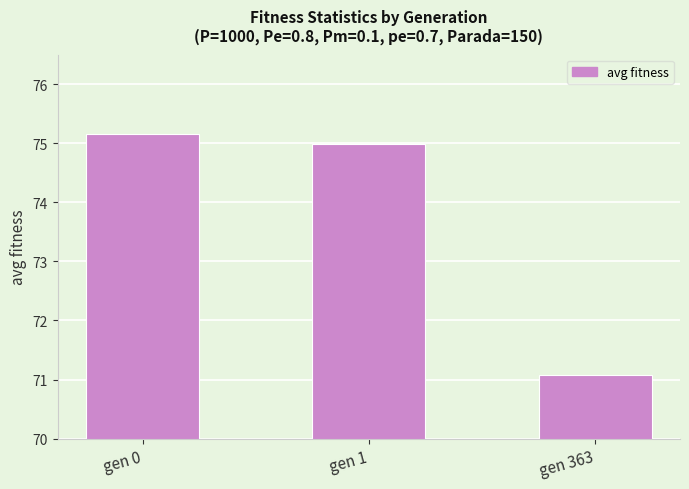

List the labels in order of value, smallest first.

gen 363, gen 1, gen 0